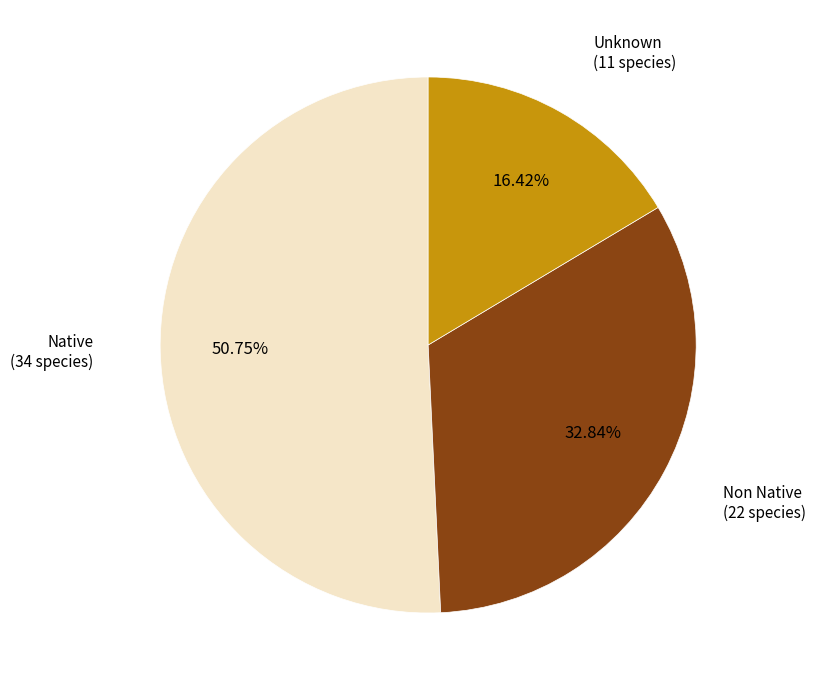

Is there a majority slice in this chart?

Yes